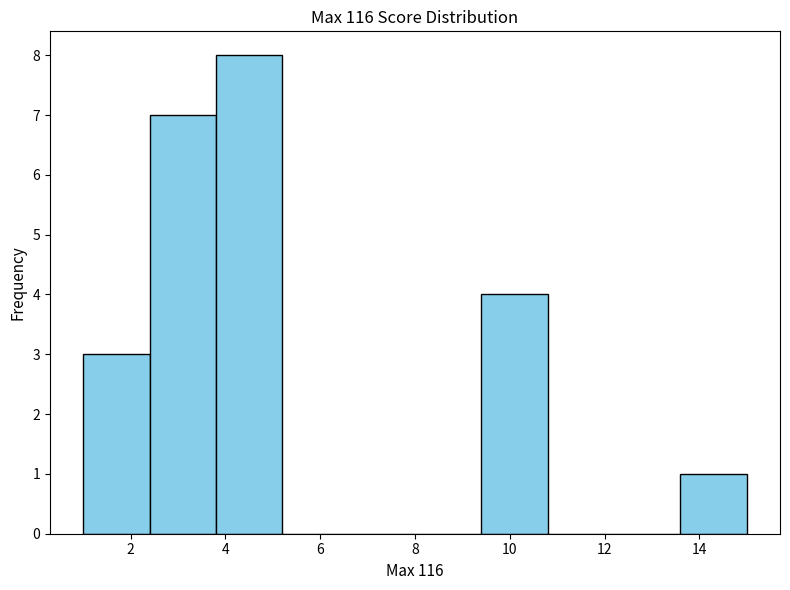

Reading left to right, transcribe this chart: for each bar, give the range it covers on the x-axis and its height. The values are not printed on the chart, so give them approximately, as read against the axis.

1.0 to 2.4: 3
2.4 to 3.8: 7
3.8 to 5.2: 8
5.2 to 6.6: 0
6.6 to 8.0: 0
8.0 to 9.4: 0
9.4 to 10.8: 4
10.8 to 12.2: 0
12.2 to 13.6: 0
13.6 to 15.0: 1